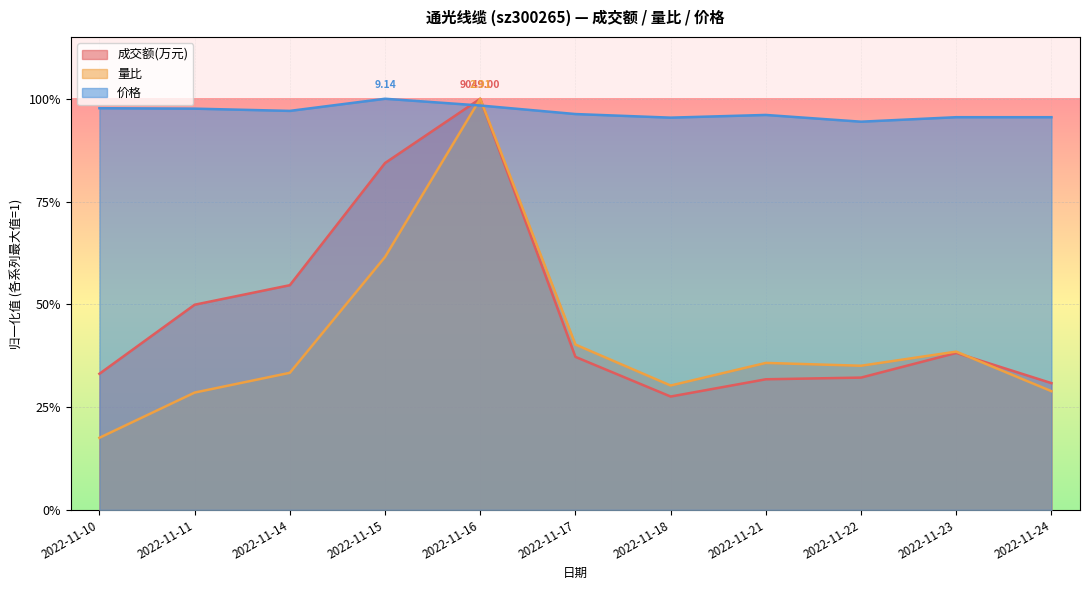

Reading left to right, transcribe all the data shown in this chart.

成交额(万元): 2022-11-10=0.3	2022-11-11=0.5	2022-11-14=0.5	2022-11-15=0.8	2022-11-16=1.0	2022-11-17=0.4	2022-11-18=0.3	2022-11-21=0.3	2022-11-22=0.3	2022-11-23=0.4	2022-11-24=0.3
量比: 2022-11-10=0.2	2022-11-11=0.3	2022-11-14=0.3	2022-11-15=0.6	2022-11-16=1.0	2022-11-17=0.4	2022-11-18=0.3	2022-11-21=0.4	2022-11-22=0.4	2022-11-23=0.4	2022-11-24=0.3
价格: 2022-11-10=1.0	2022-11-11=1.0	2022-11-14=1.0	2022-11-15=1.0	2022-11-16=1.0	2022-11-17=1.0	2022-11-18=1.0	2022-11-21=1.0	2022-11-22=0.9	2022-11-23=1.0	2022-11-24=1.0